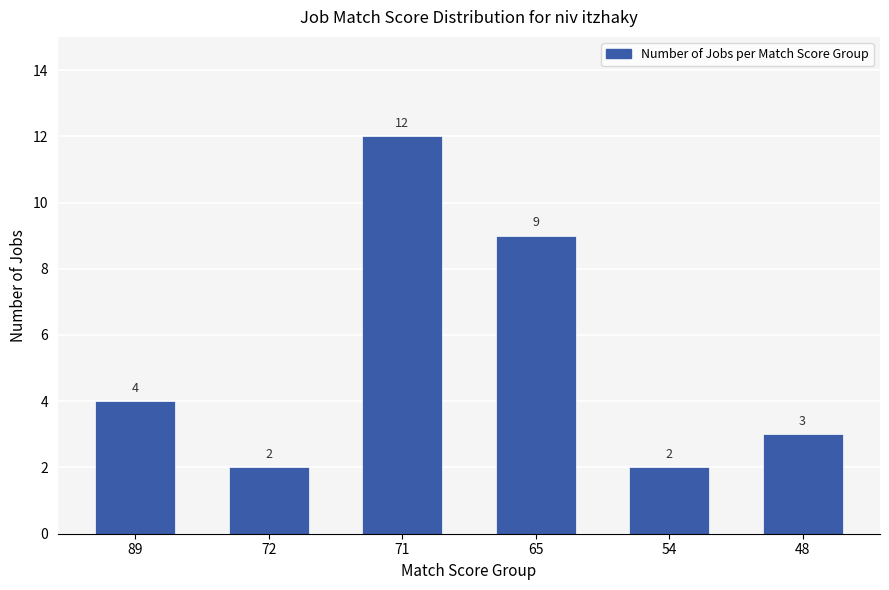

True or false: the data shows 2 at 54.

True